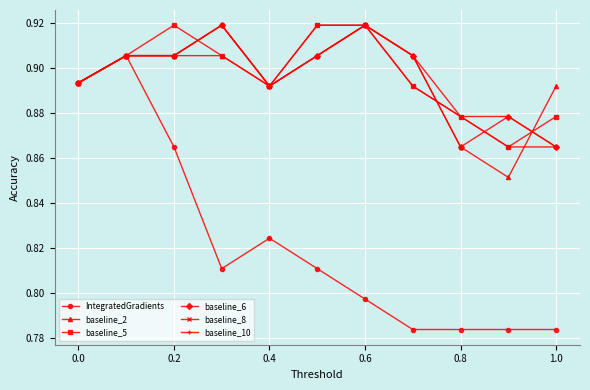

How many categories are shown in the chart?

11